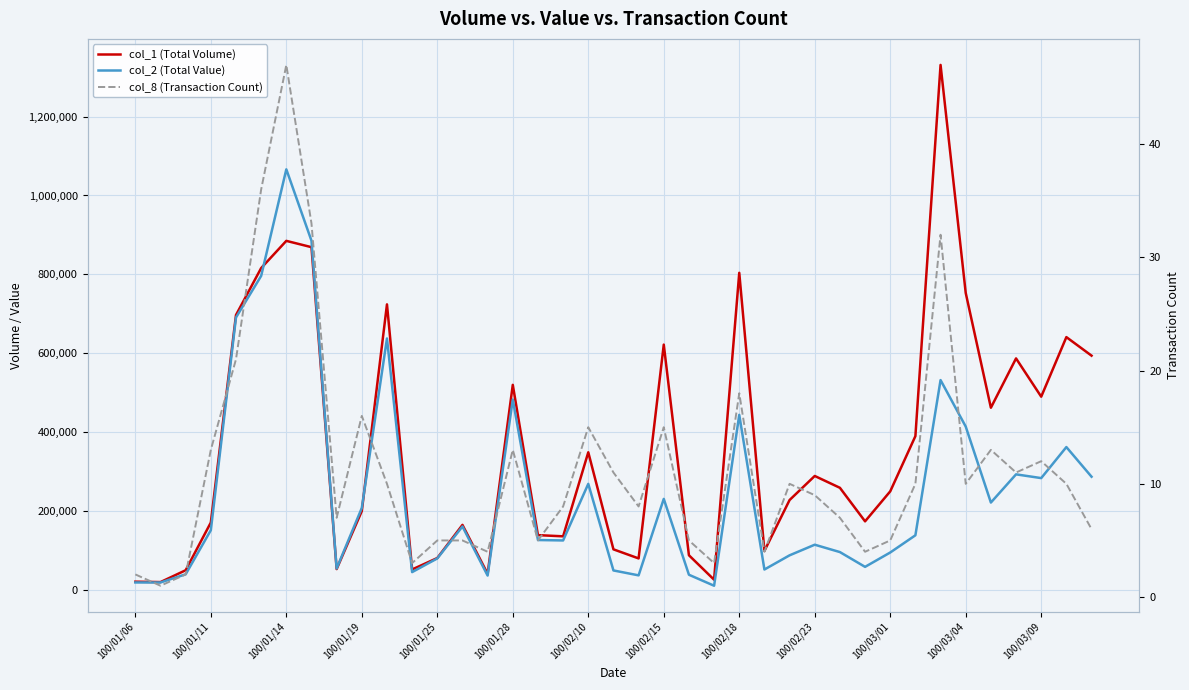

Rank the series by their average value, from lowest to highest.

col_8 (Transaction Count), col_2 (Total Value), col_1 (Total Volume)